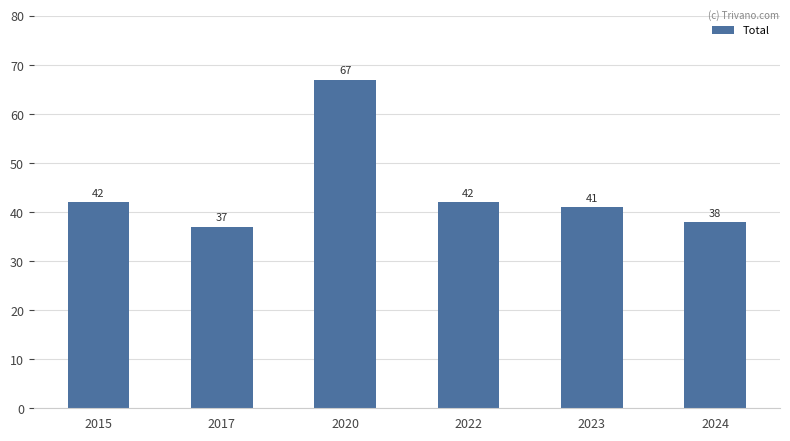

What is the difference between the values at 2022 and 2023?

1